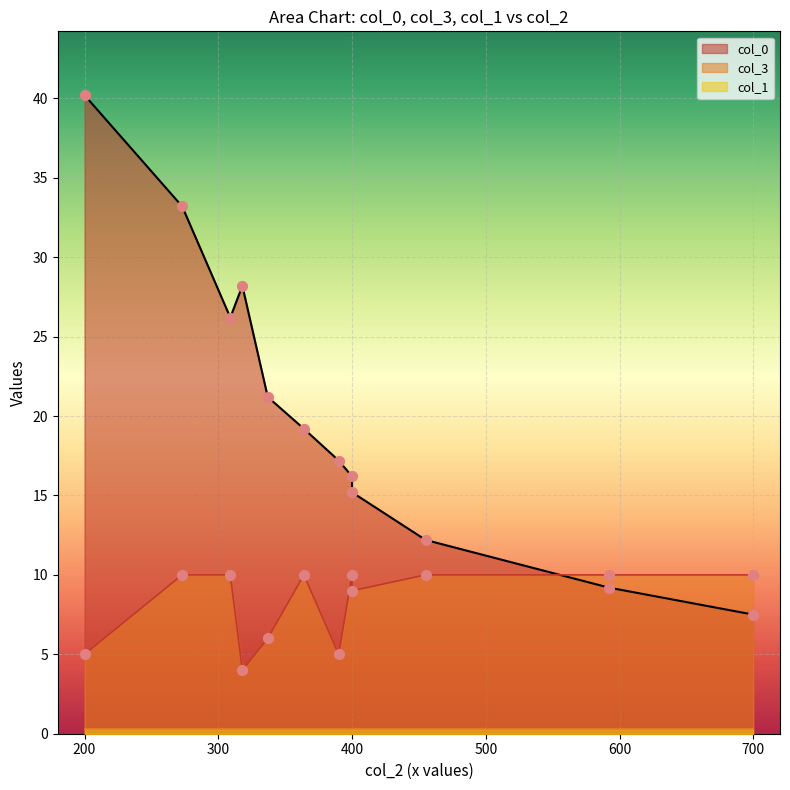

Is the value of col_0 at 318 greater than the value of col_3 at 400?

Yes